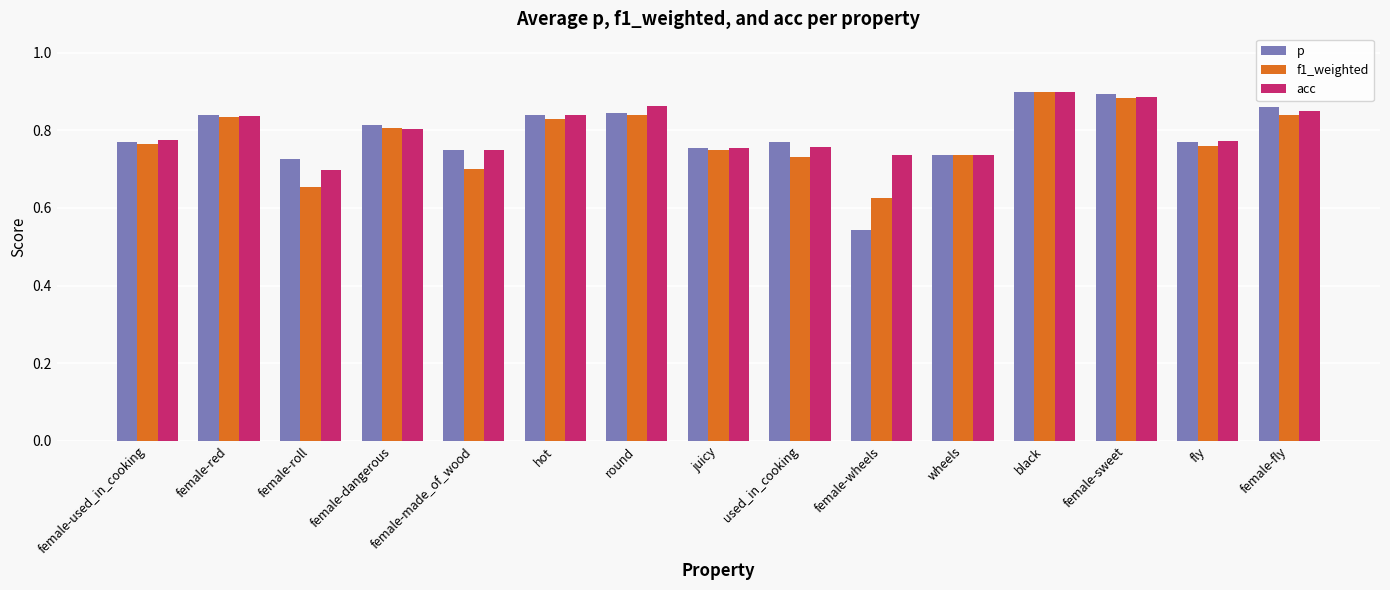

Where is acc nearest to the value 0?

female-roll